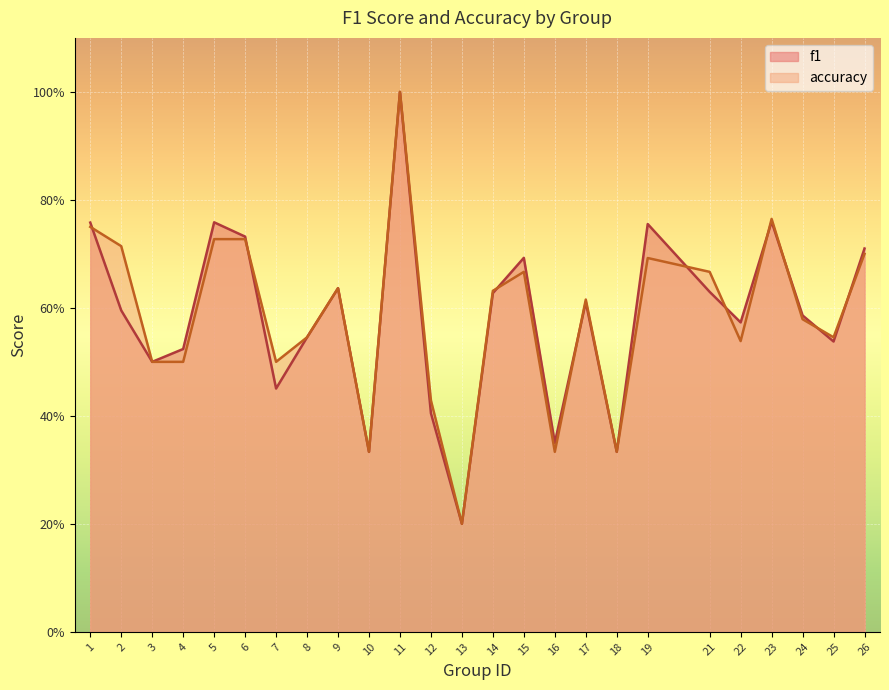

How many interior local valleys does the accuracy series have?

7